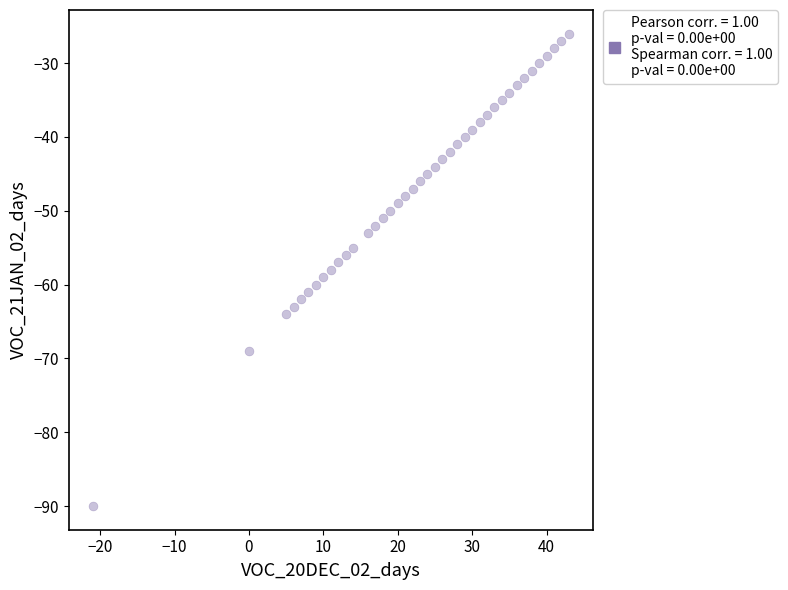

What is the range of X values (max minus min)?

64